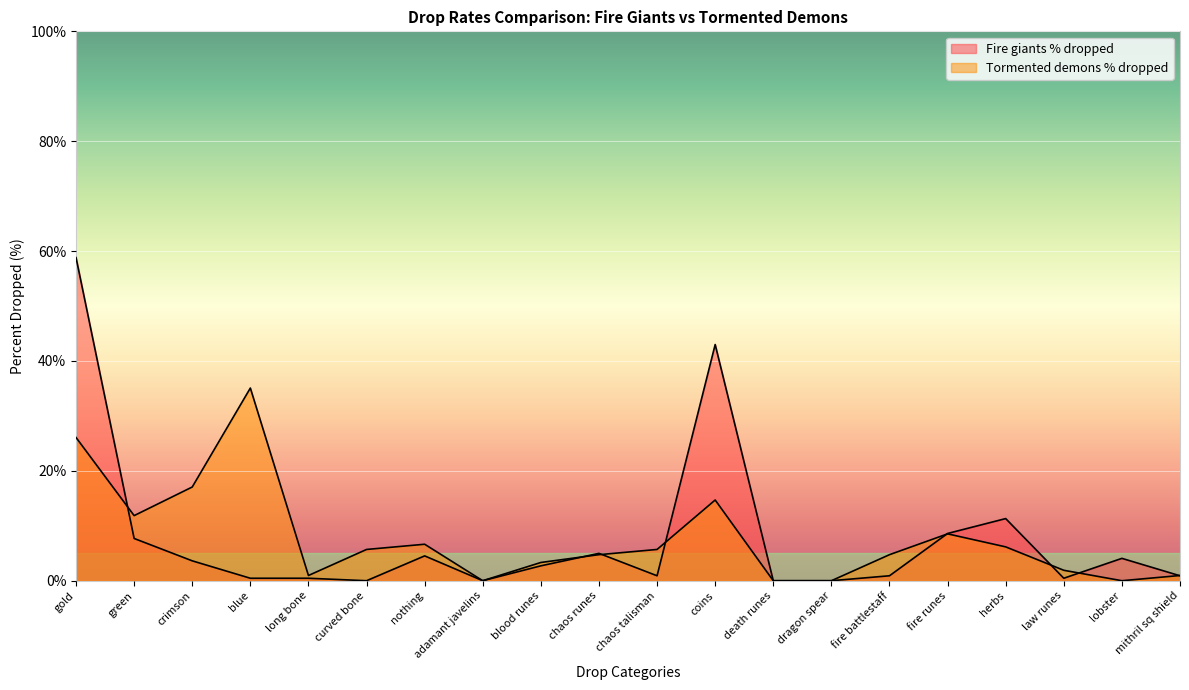

How many times do Fire giants % dropped and Tormented demons % dropped cross each other?

8